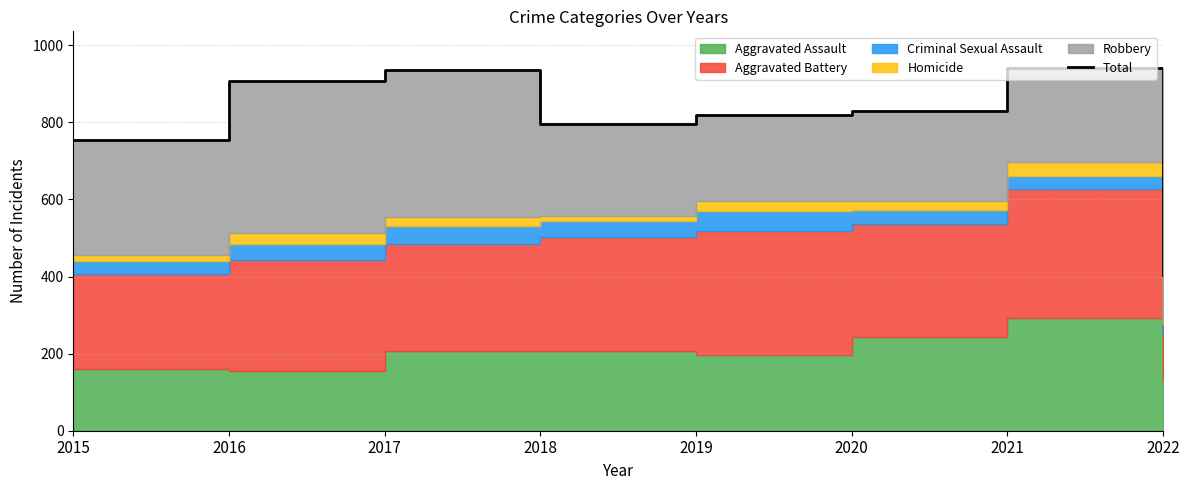

Which label corresponds to the largest value in the chart?

2021